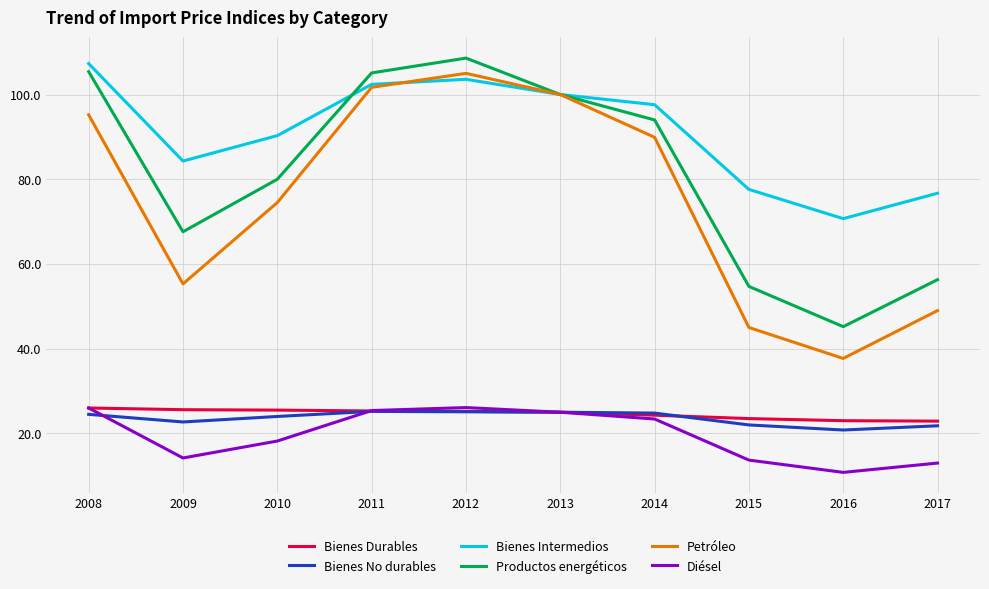

Which series has the largest range (max minus min)?

Petróleo